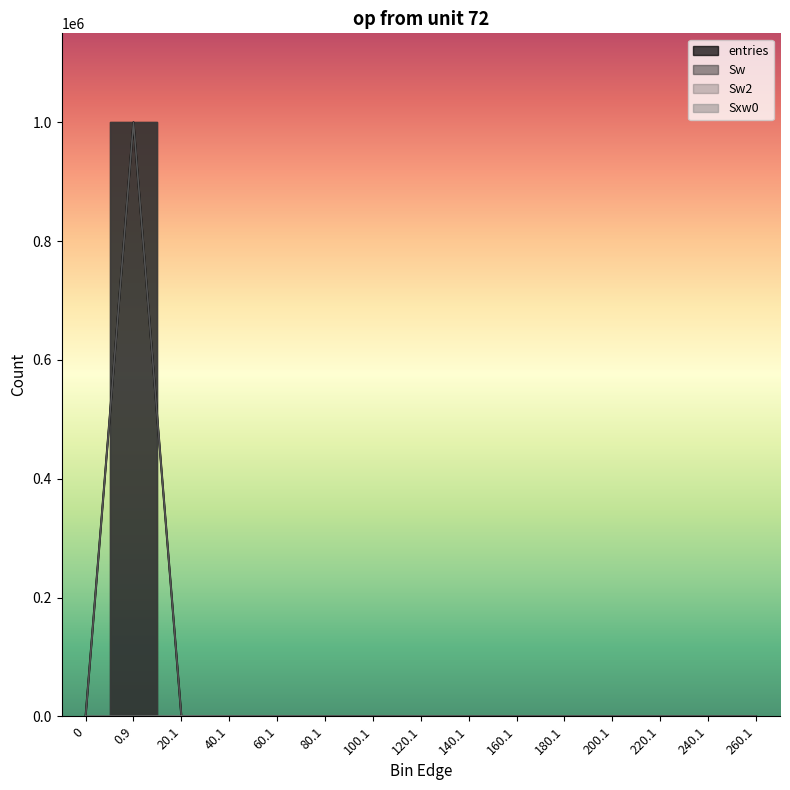

What is the difference between the maximum and minimum values in the entries series?

999934